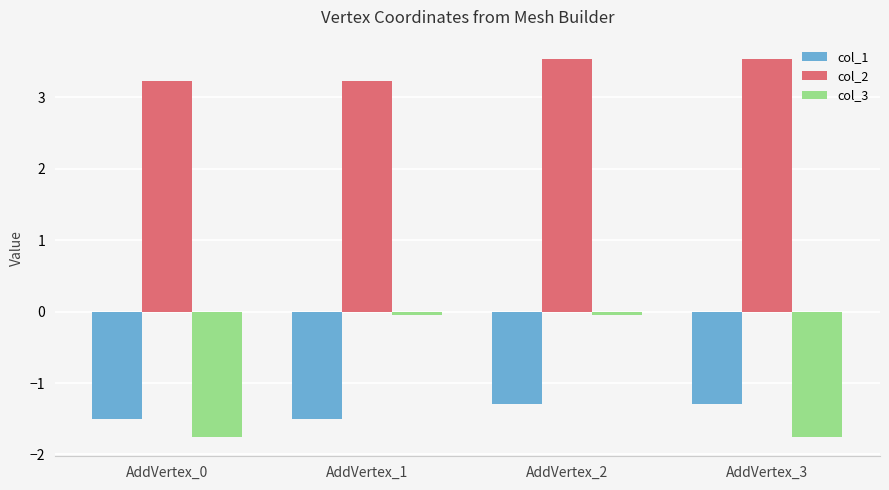

How many categories are shown in the chart?

4